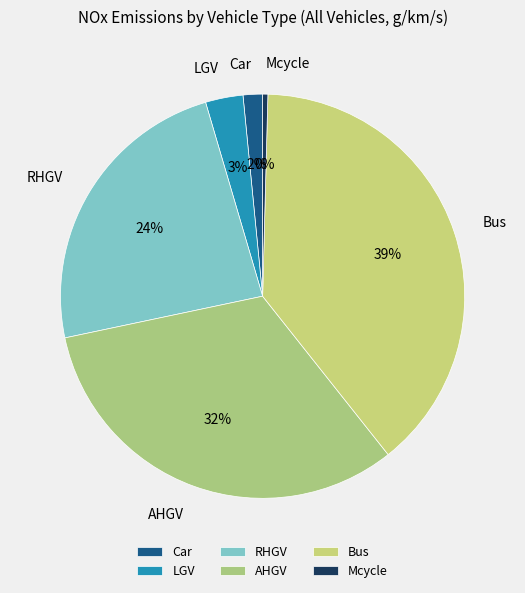

Does LGV account for over 50% of the chart?

No